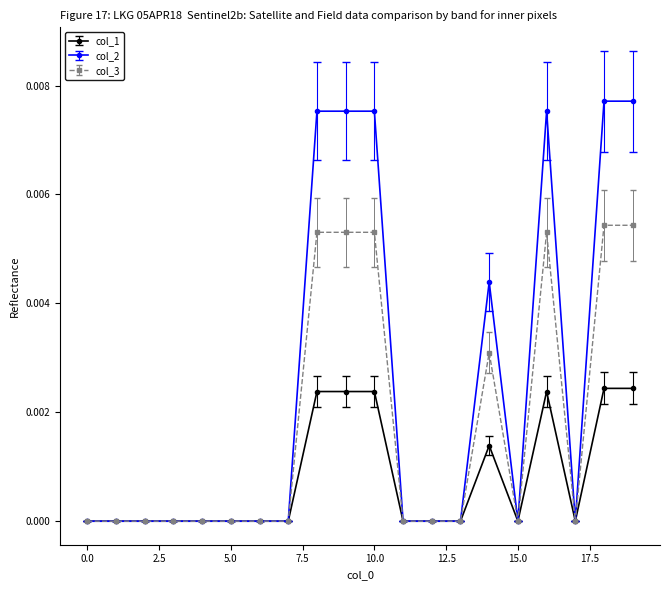

How many categories are shown in the chart?

20